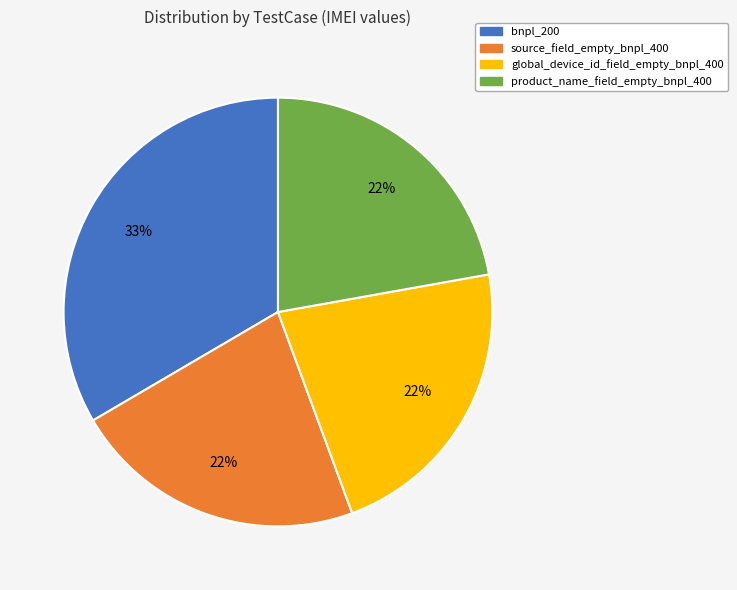

Which category has the biggest portion of the pie?

bnpl_200